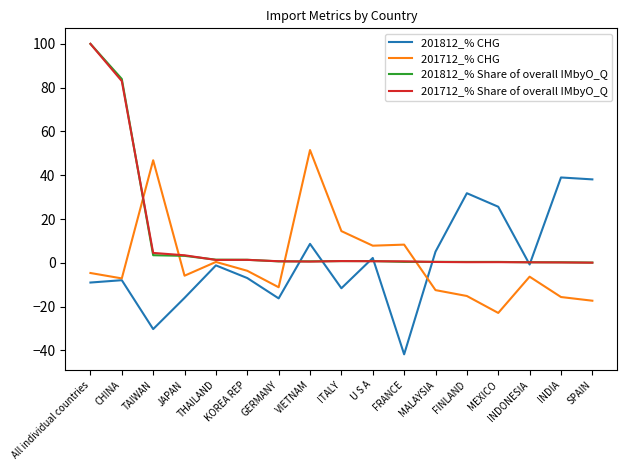

Which category has the lowest value in the 201712_% CHG series?

MEXICO